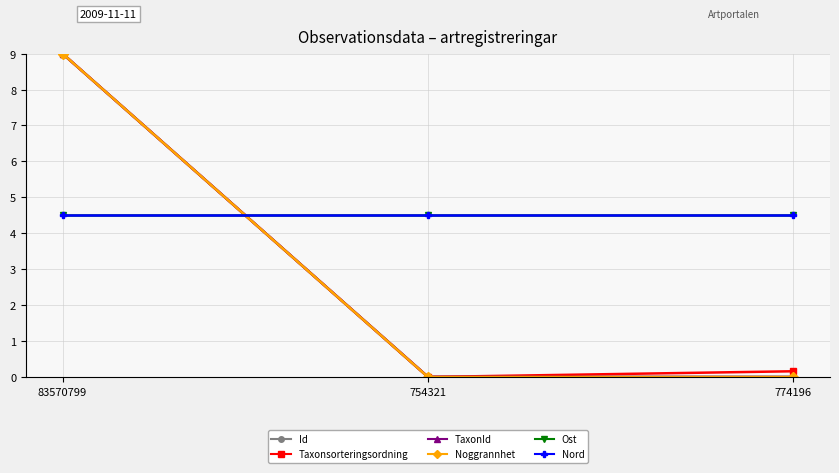

Does the chart have visible grid lines?

Yes